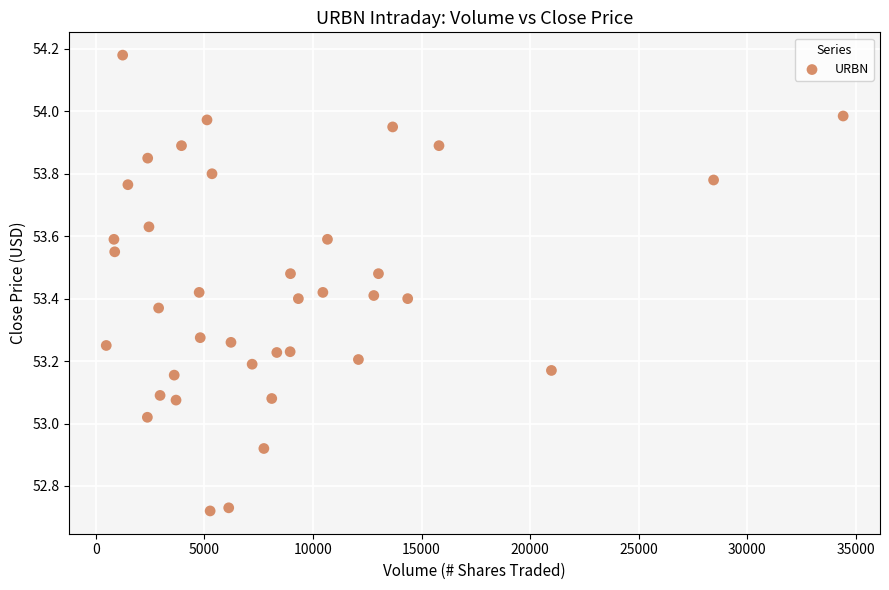

What is the range of Y values (max minus min)?

1.5